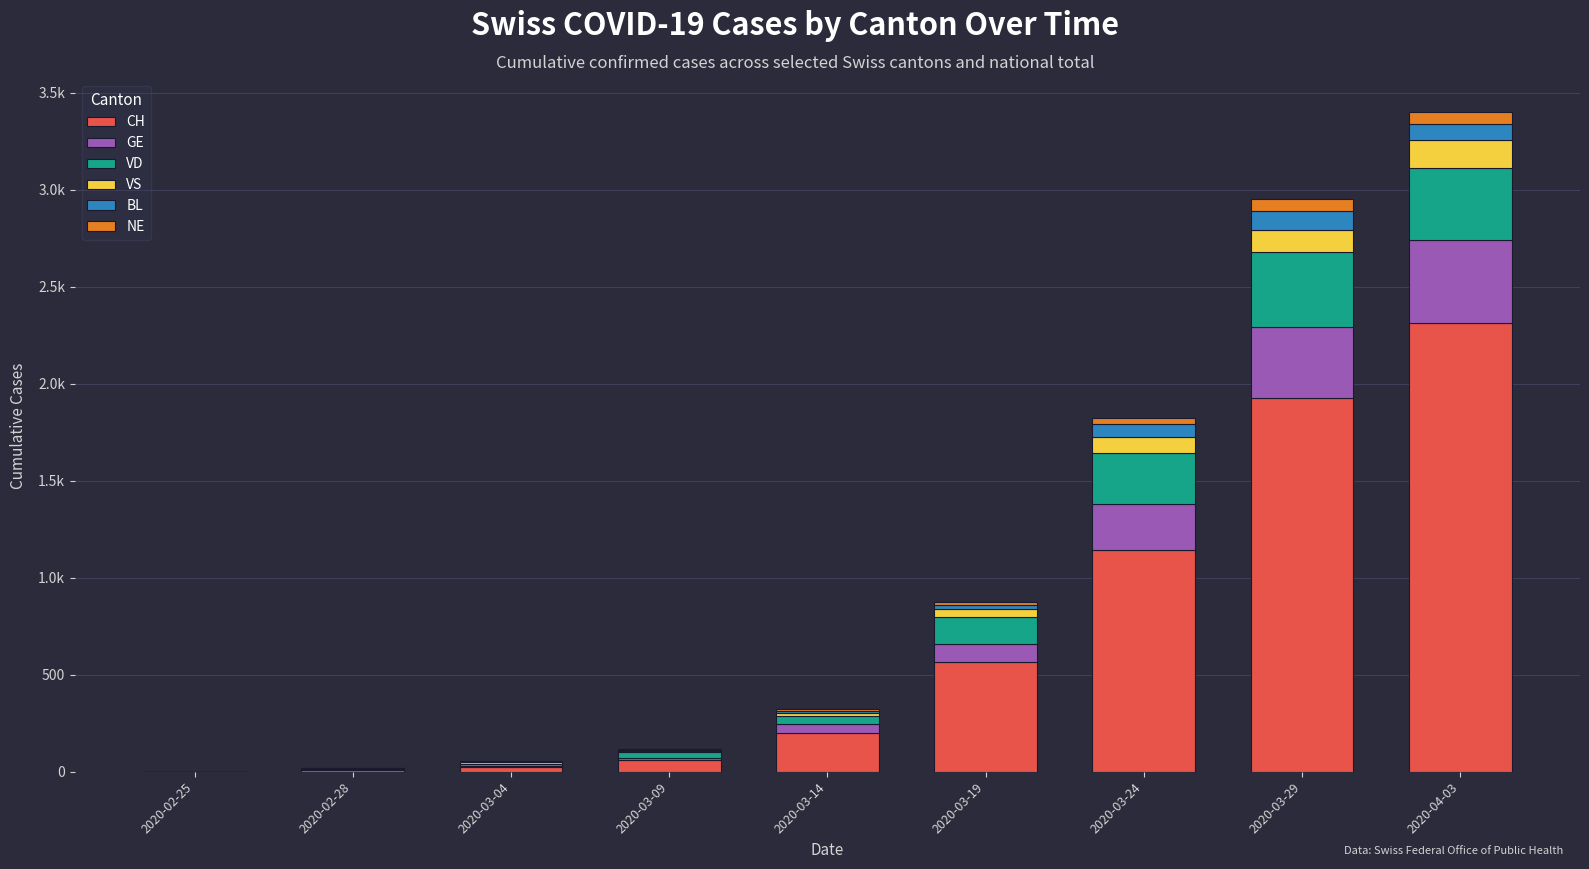

Which series has the largest range (max minus min)?

CH